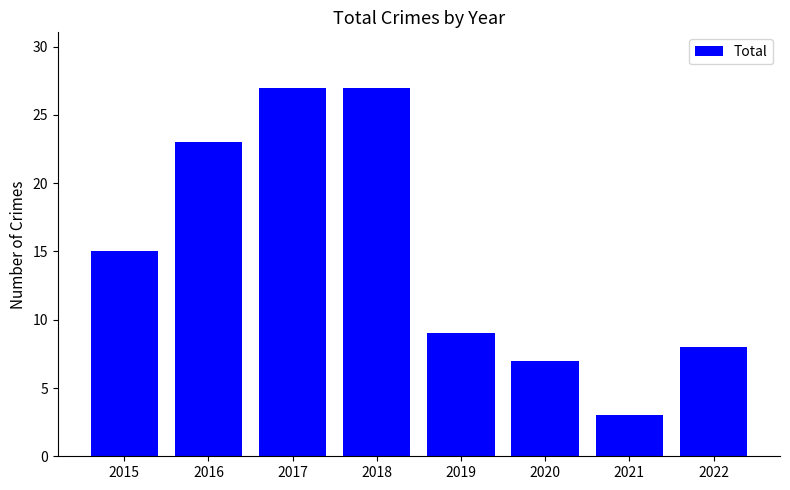

What is the average value?

15